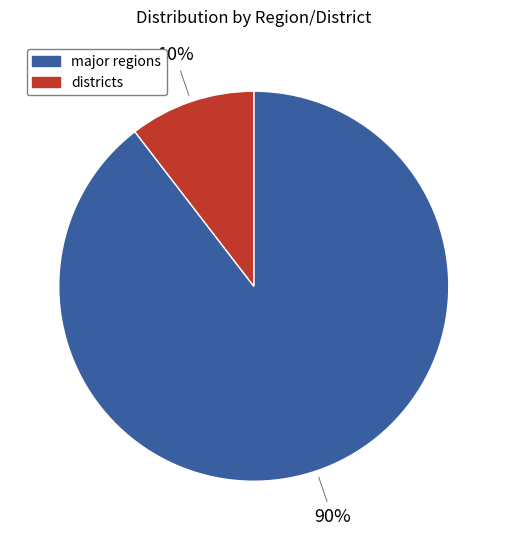

Is there any slice that represents more than half of the pie?

Yes